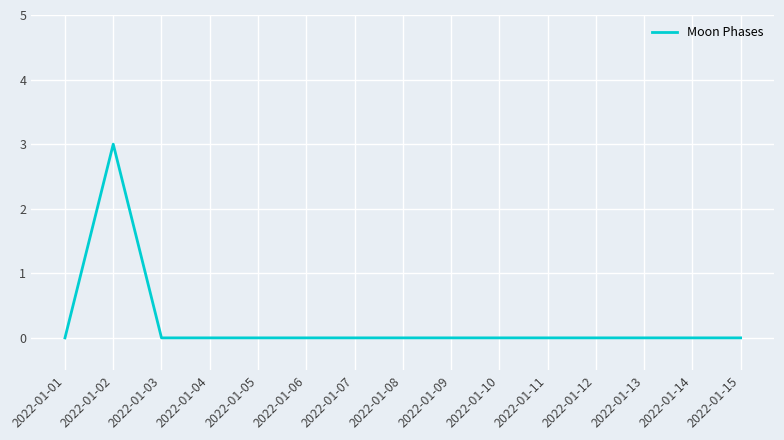

Reading left to right, extract all data points from this chart.

2022-01-01=0	2022-01-02=3	2022-01-03=0	2022-01-04=0	2022-01-05=0	2022-01-06=0	2022-01-07=0	2022-01-08=0	2022-01-09=0	2022-01-10=0	2022-01-11=0	2022-01-12=0	2022-01-13=0	2022-01-14=0	2022-01-15=0